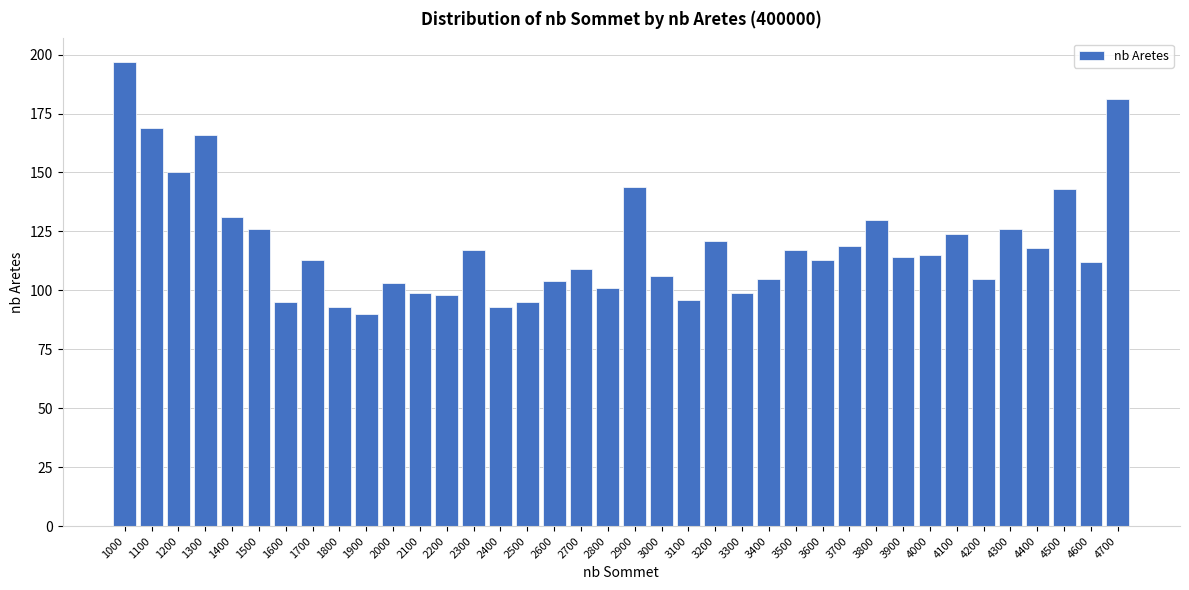

What is the difference between the maximum and second lowest values?

104